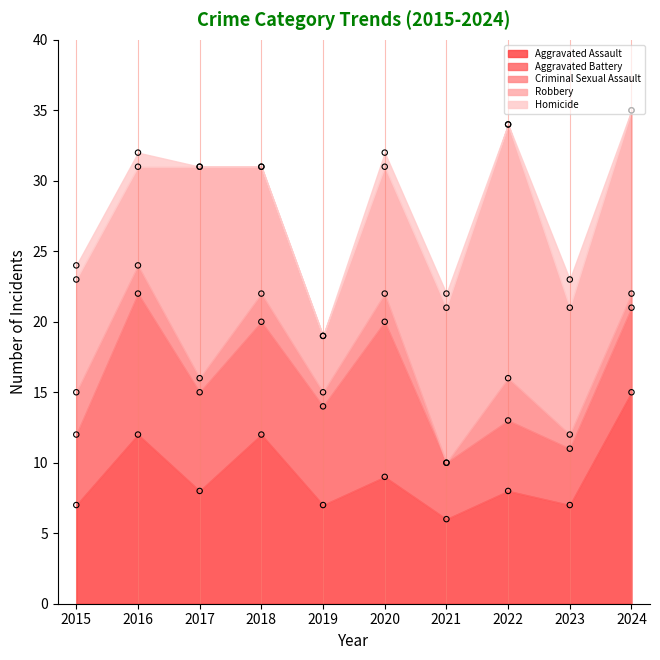

Which series has the widest spread of Y values?

Robbery